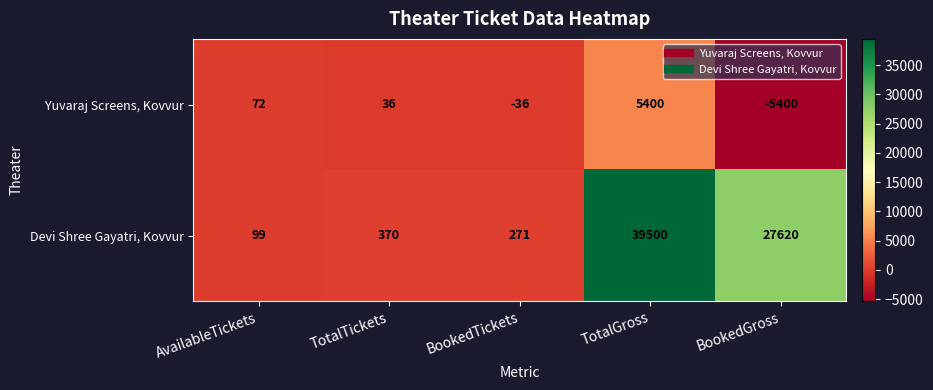

Is it true that Devi Shree Gayatri, Kovvur equals 370 at TotalTickets?

True